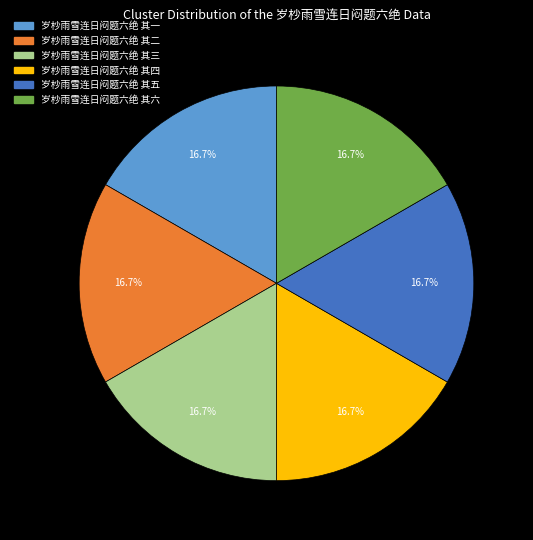

Is there any slice that represents more than half of the pie?

No